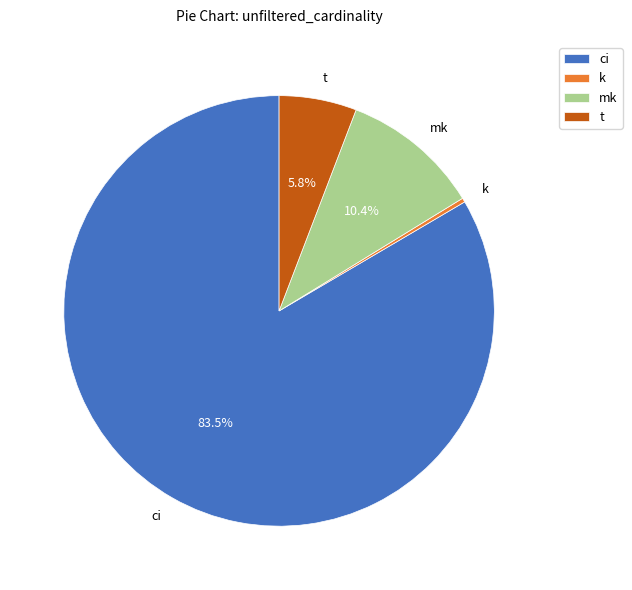

What is the smallest slice in the pie chart?

k